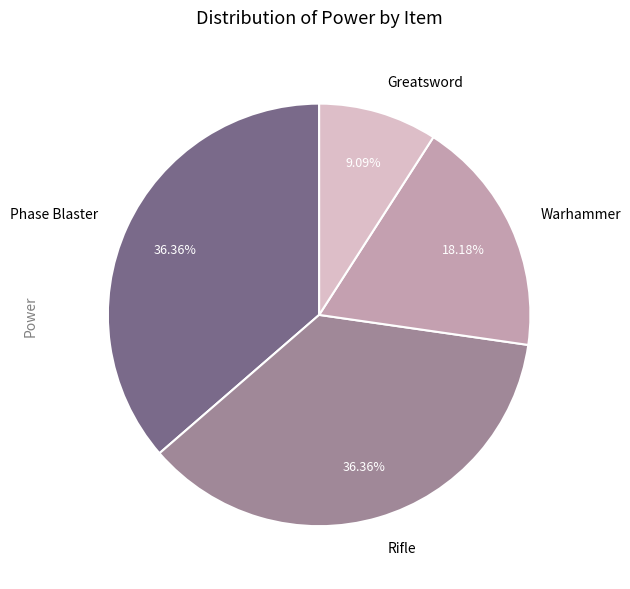

To the nearest percent, what is the difference between the largest and smallest slice percentages?

27%